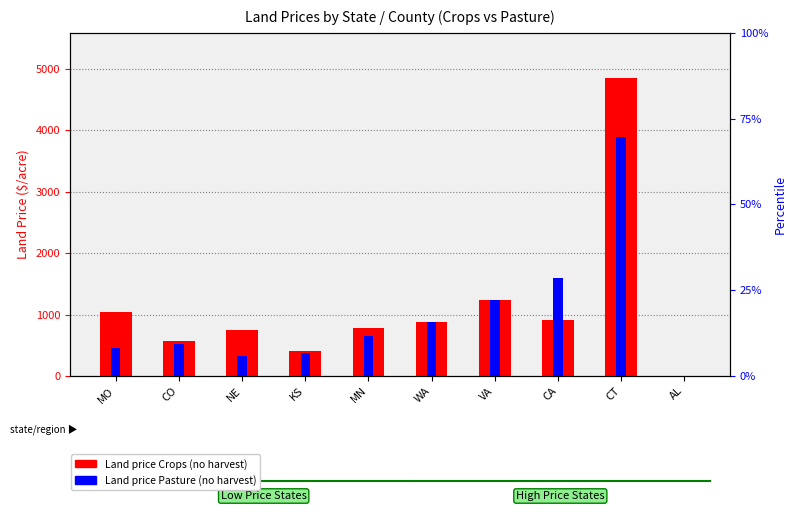

What value does the Land price Pasture (no harvest) series have at CA, to the nearest 50?

1600